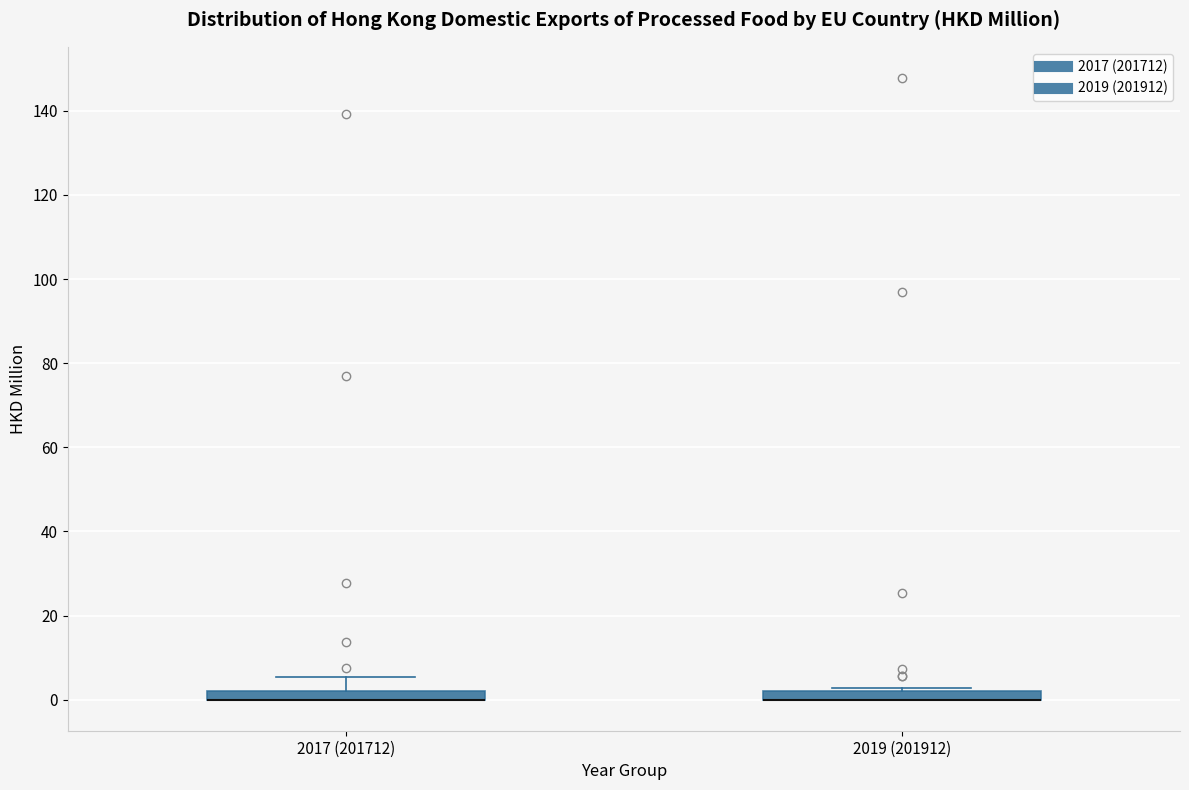

Where is the upper edge of the box for 2017 (201712) on the y-axis? The values are not printed on the chart, so give them approximately, as read against the axis.

2